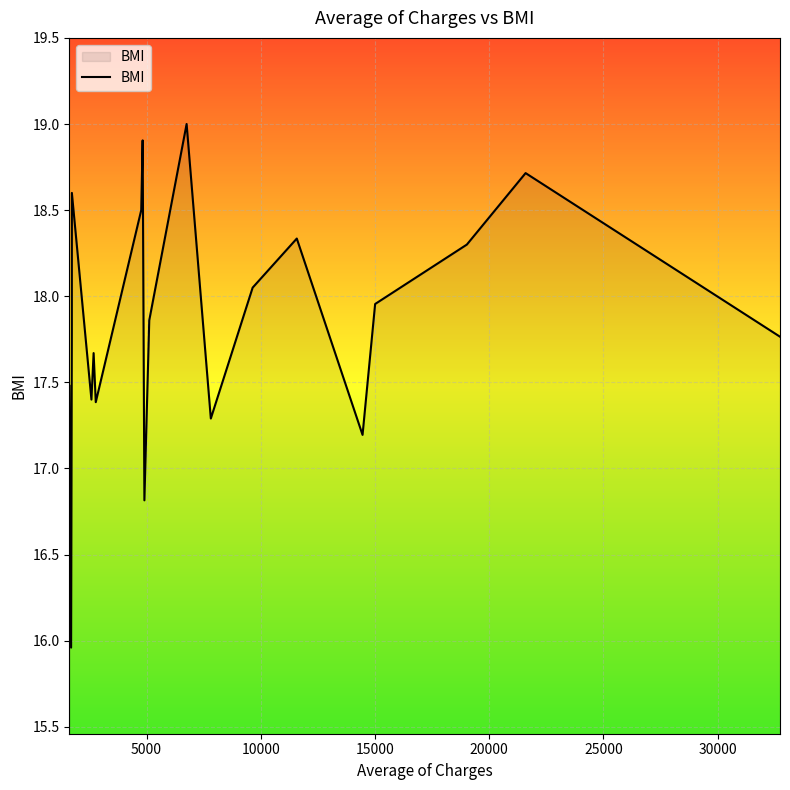

What is the greatest value displayed?

19.0